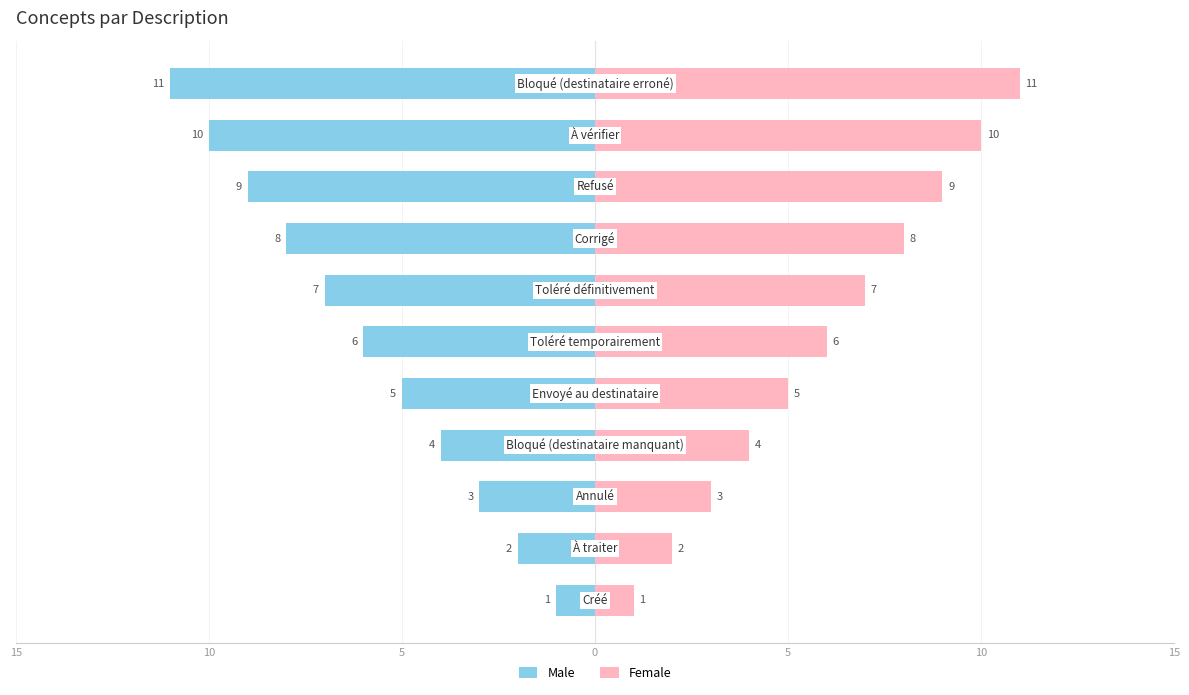

Count the Male values in the range -9 to -3.

7